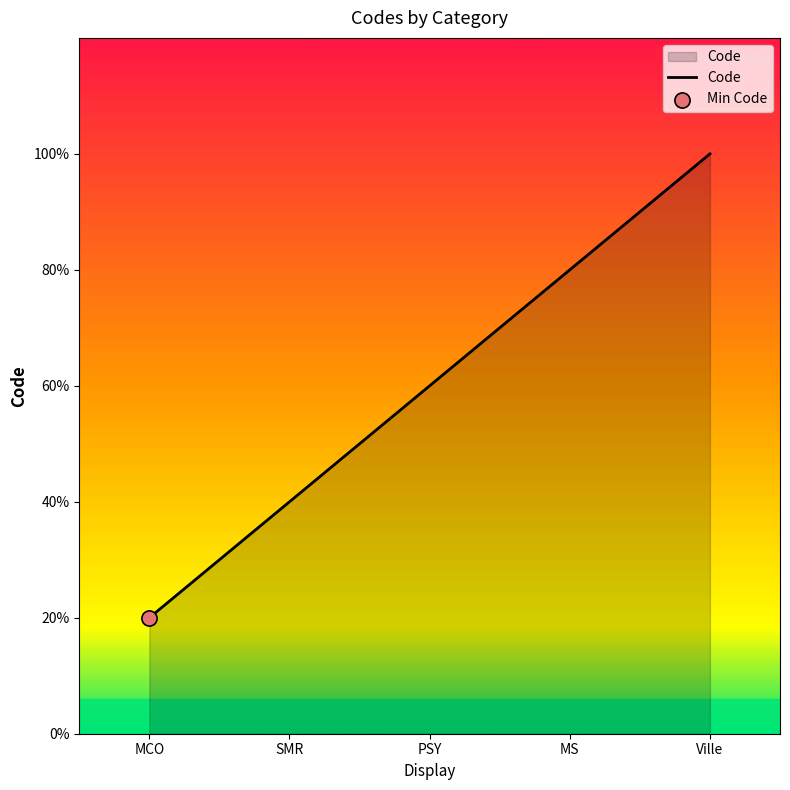

Between Ville and SMR, which is larger?

Ville